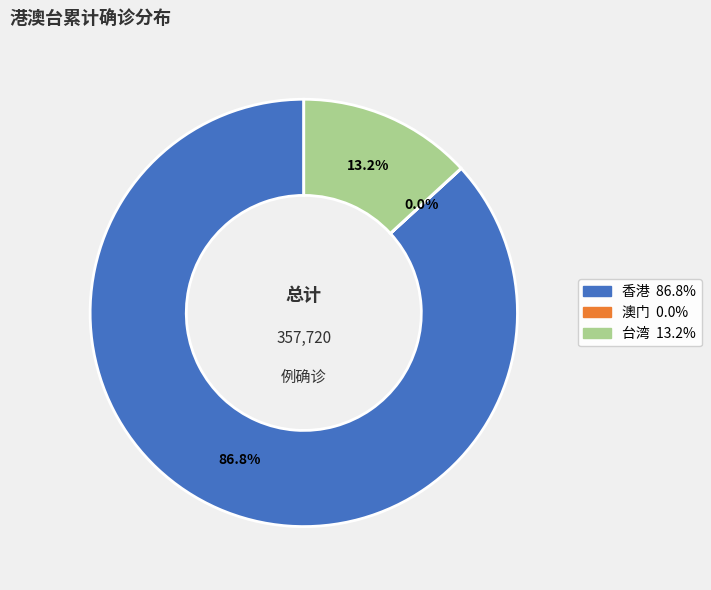

How much of the chart is everything except 台湾?

86.8%